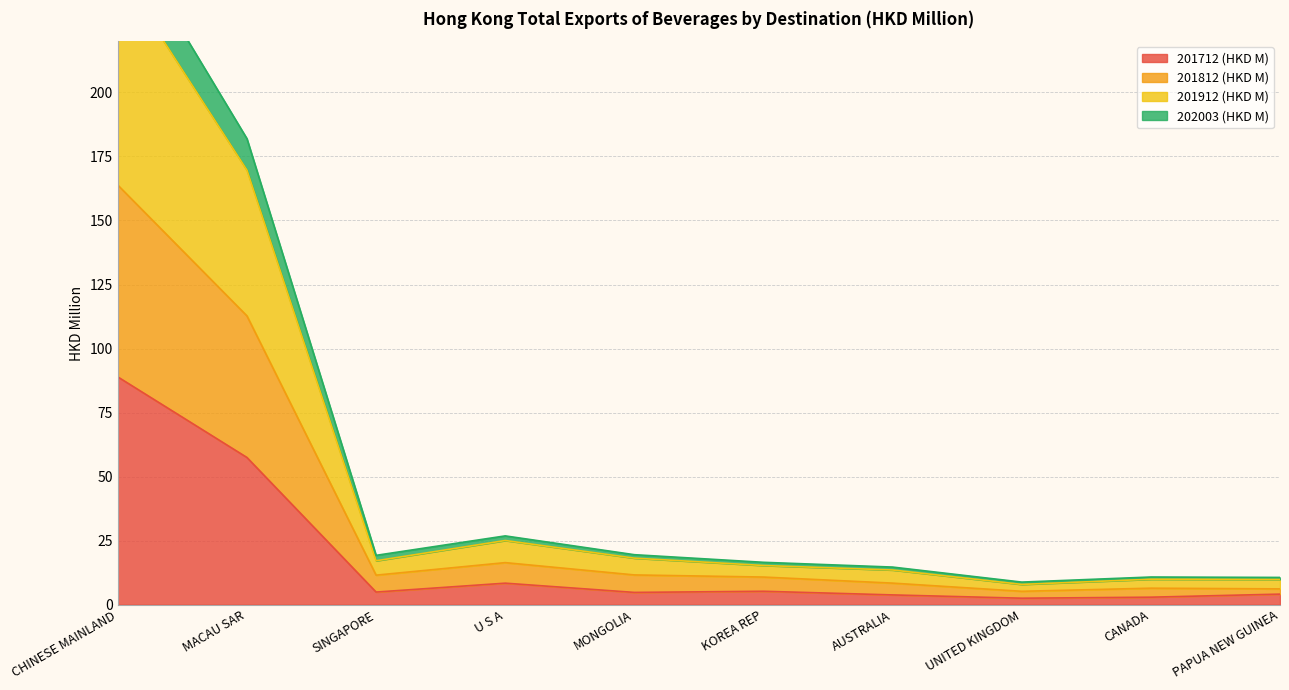

Where is 201712 (HKD M) nearest to the value 45?

MACAU SAR